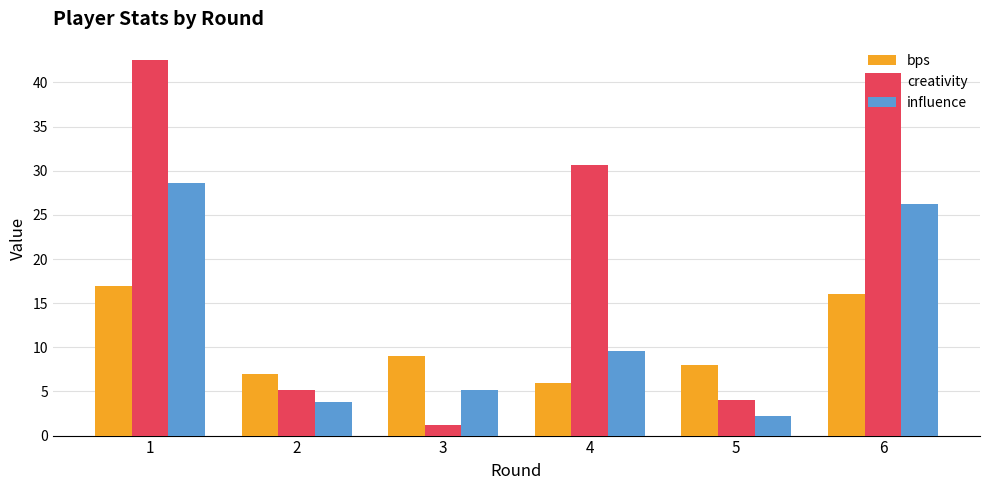

Read the influence value at 6.

26.2